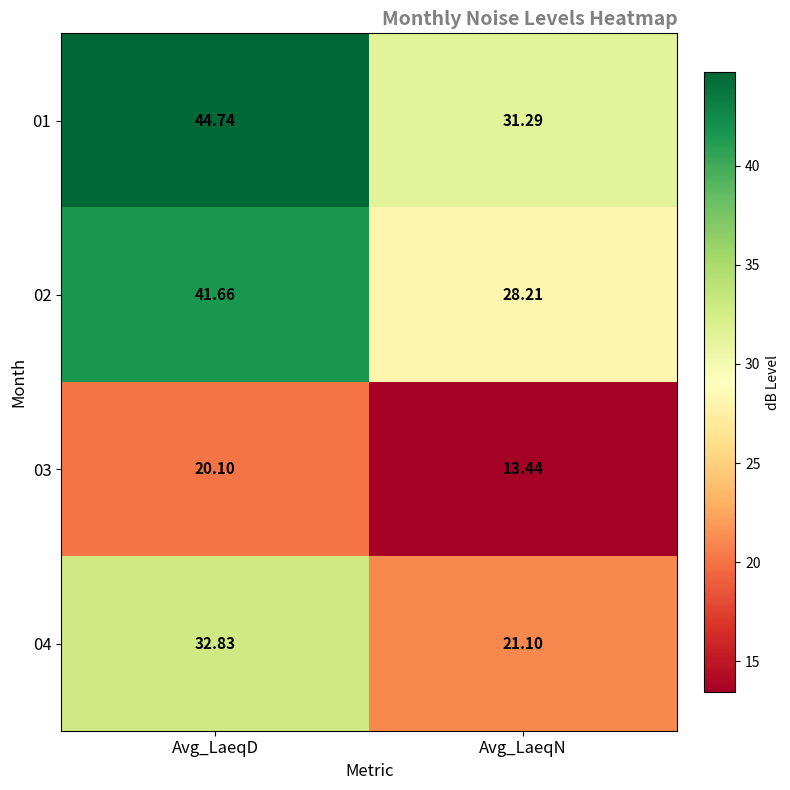

How many values in the 01 series are below 44?

1